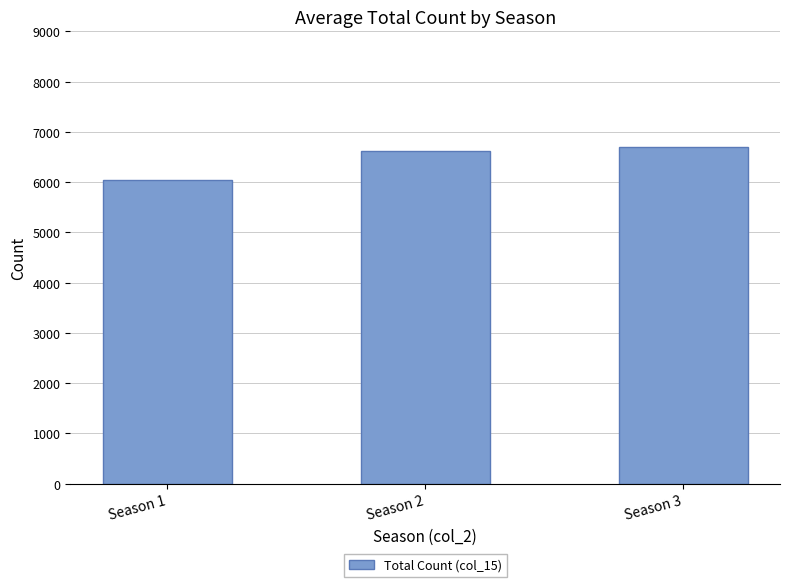

What is the minimum value shown in the chart?

6043